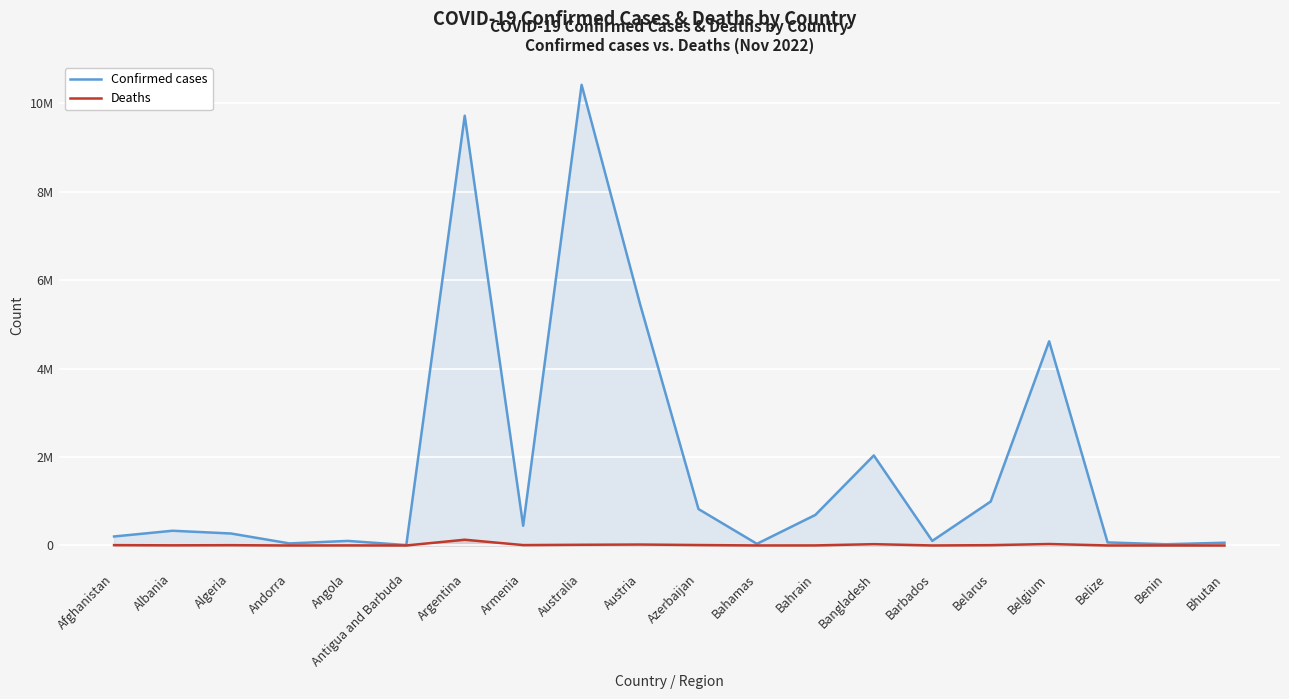

How many values in the Deaths series are below 6881?

10